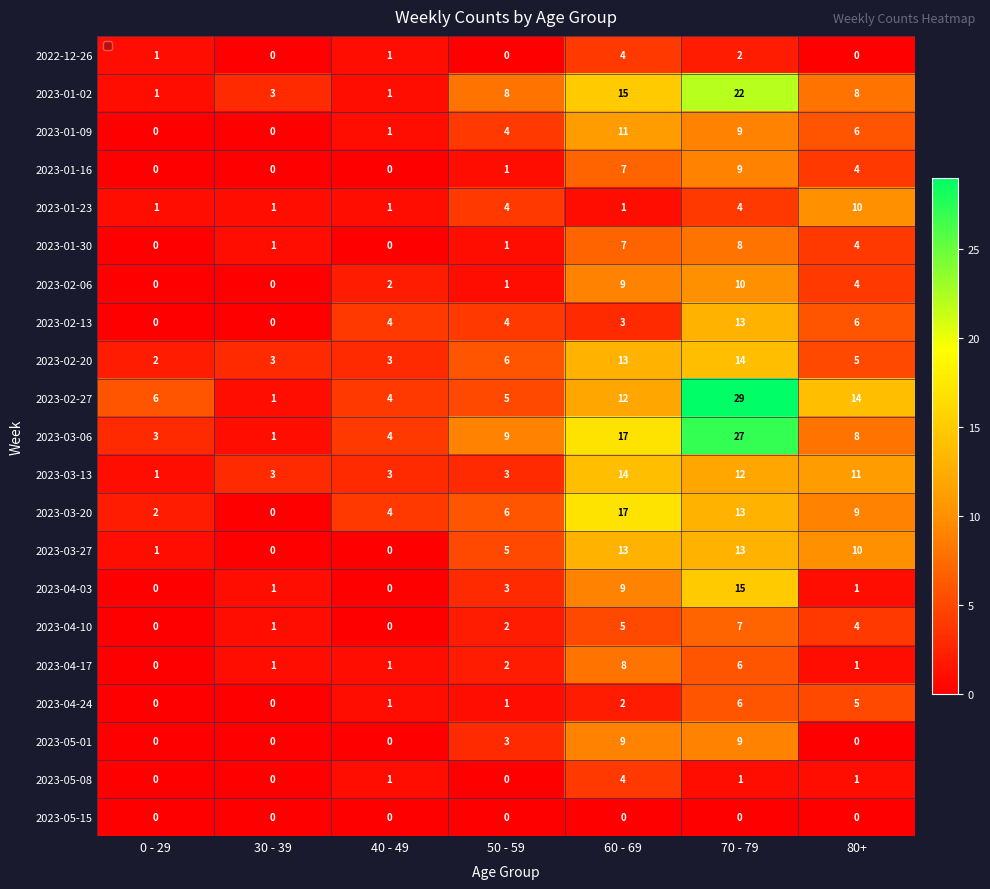

Which series has the widest spread of values?

2023-02-27